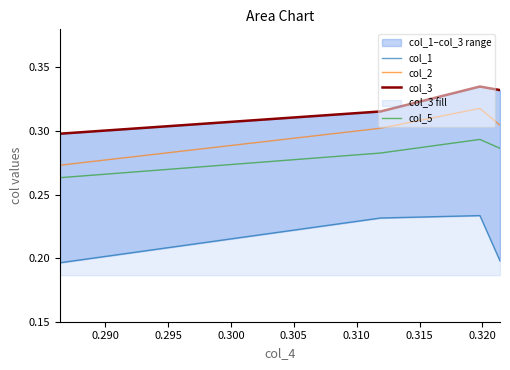

At how many categories does at least one series exceed 0?

4